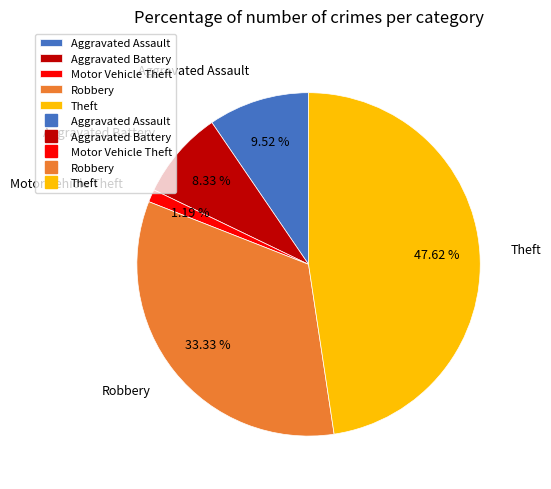

What is the ratio of the value at Motor Vehicle Theft to the value at Aggravated Battery?

0.1